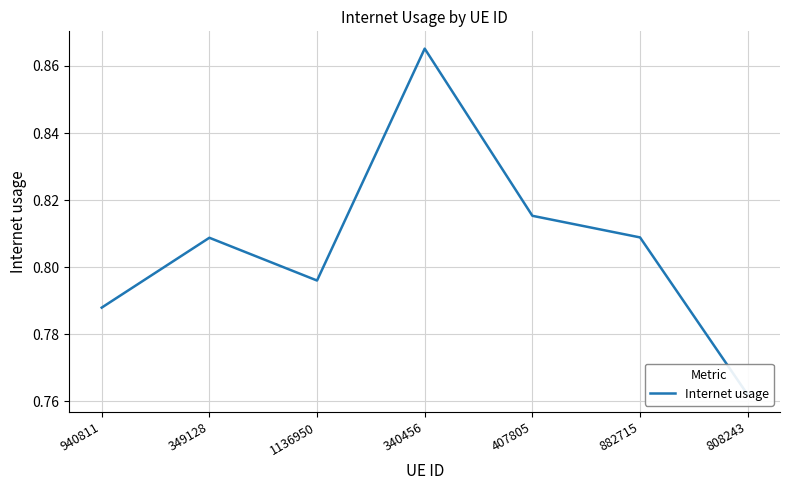

List the labels in order of value, largest first.

340456, 407805, 882715, 349128, 1136950, 940811, 808243